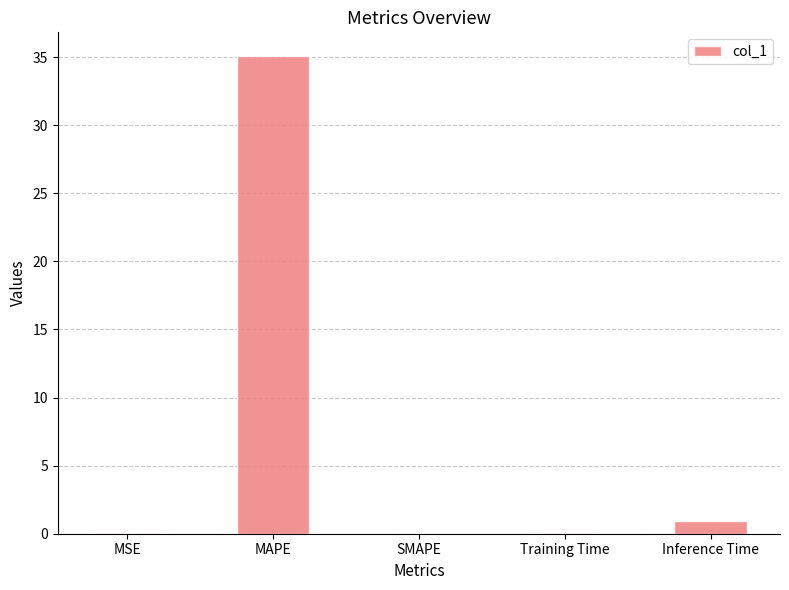

The chart shows a value of 19.3 at SMAPE. True or false?

False